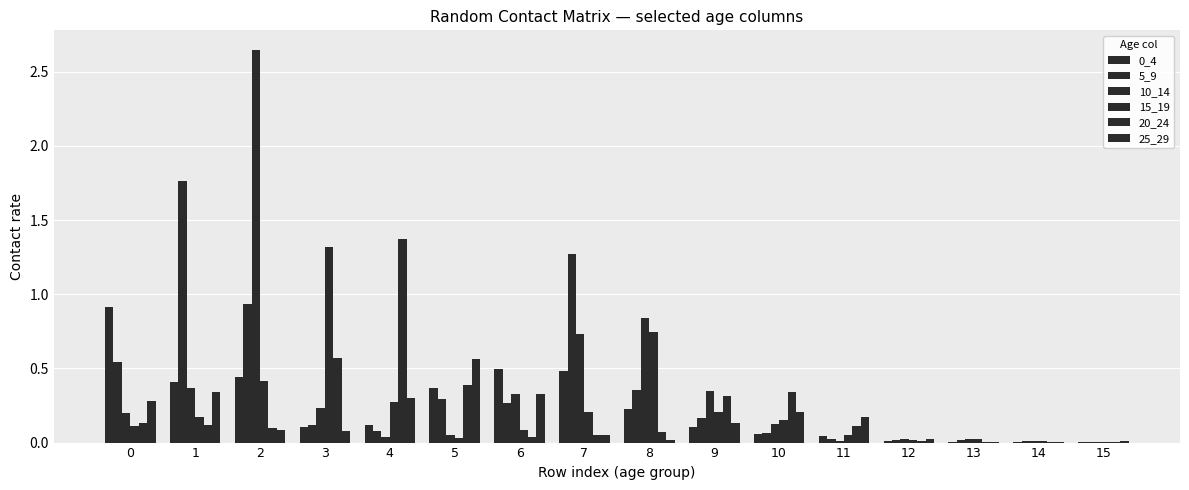

How many groups of bars are there?

16